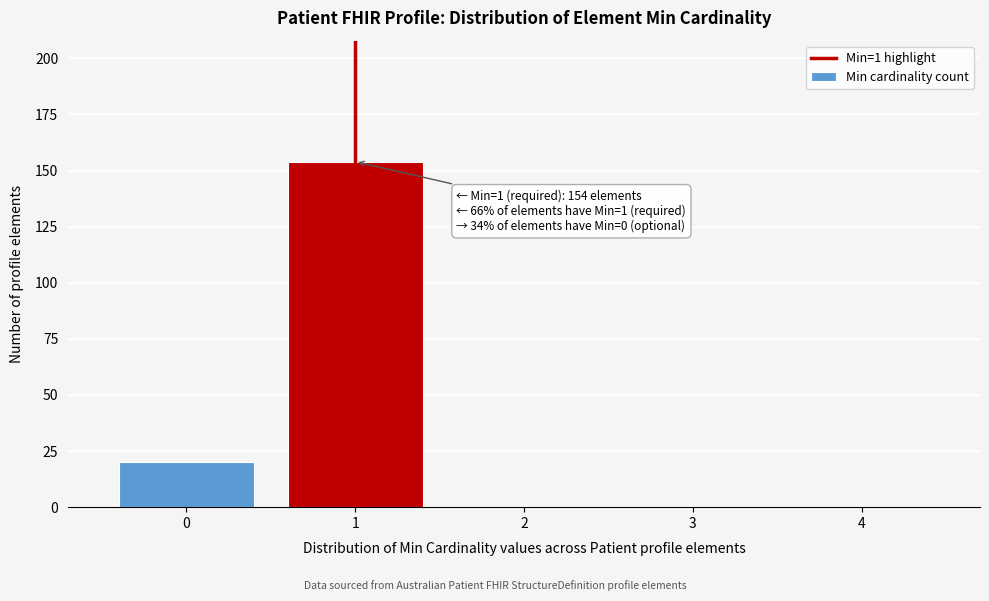

Over which range of the x-axis is the bar tallest?

0.5 to 1.5